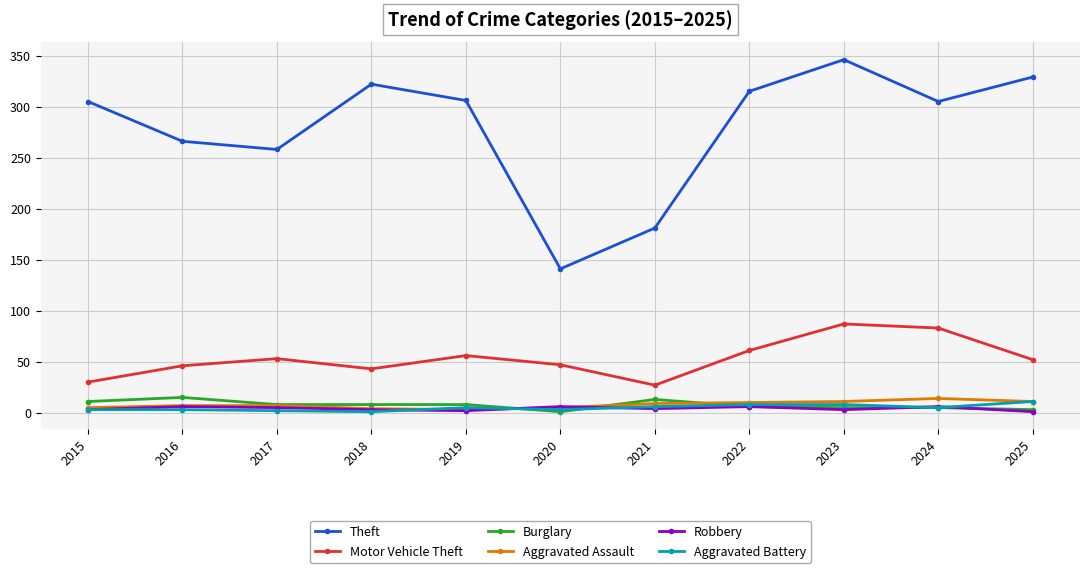

In Motor Vehicle Theft, how many points are lower than both neighbors (excluding endpoints)?

2